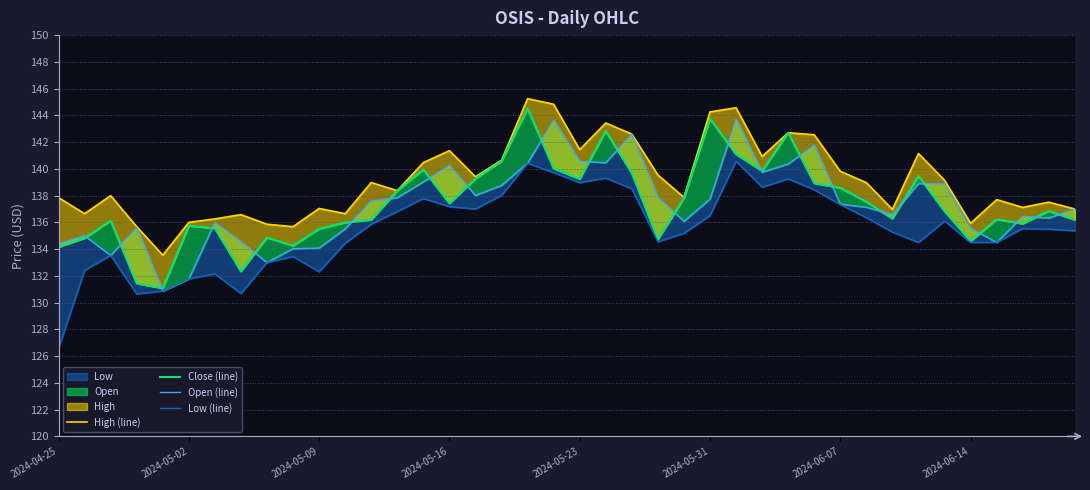

What is the average value of the High (line) series?

139.2